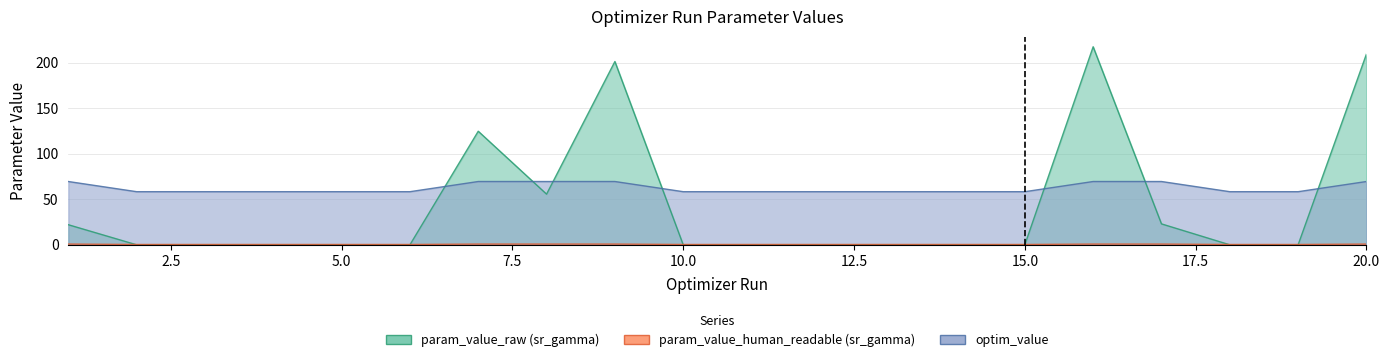

List the labels in order of optim_value value, largest first.

8, 7, 9, 16, 17, 1, 20, 15, 14, 11, 19, 2, 12, 10, 4, 18, 3, 13, 6, 5